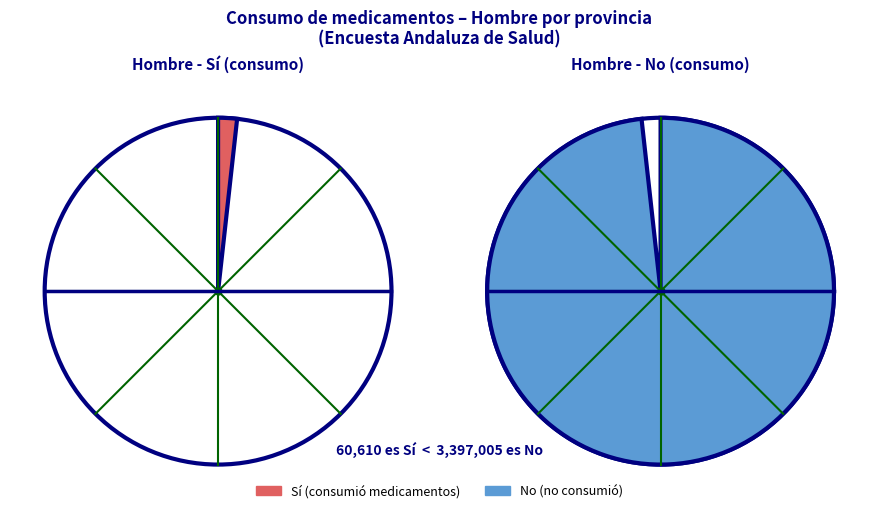

Rank the series by their average value, from highest to lowest.

No, Sí